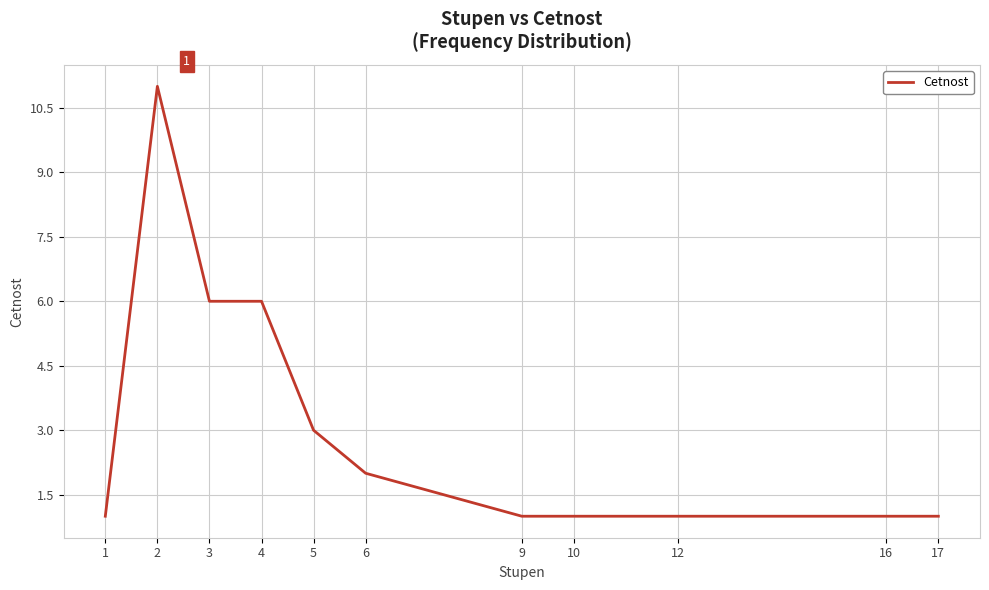

What is the change in value from 4 to 6?

-4